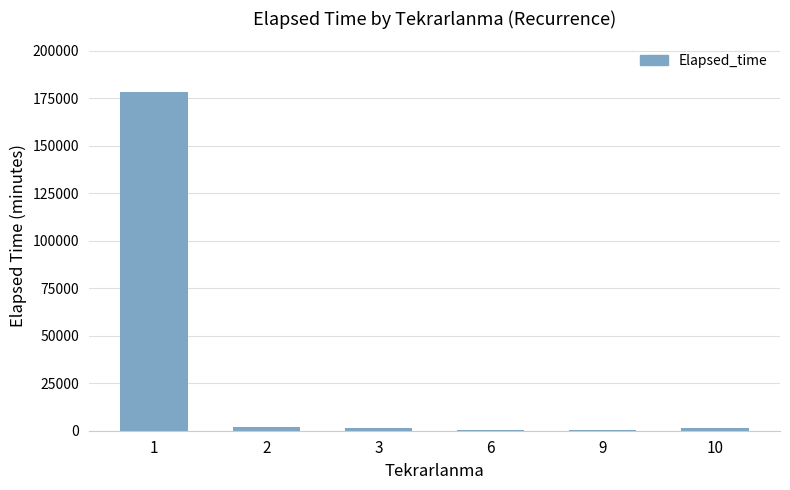

Where is the data nearest to the value 89140?

2